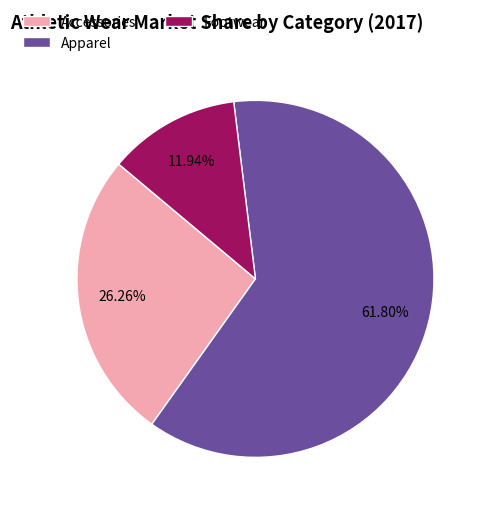

Rank the categories by value from lowest to highest.

Footwear, Accessories, Apparel